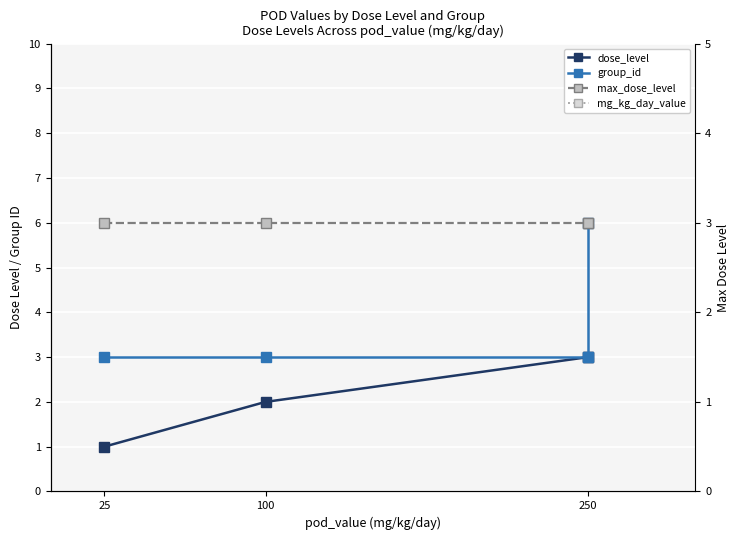

True or false: max_dose_level has a value of 1 at 250.

False